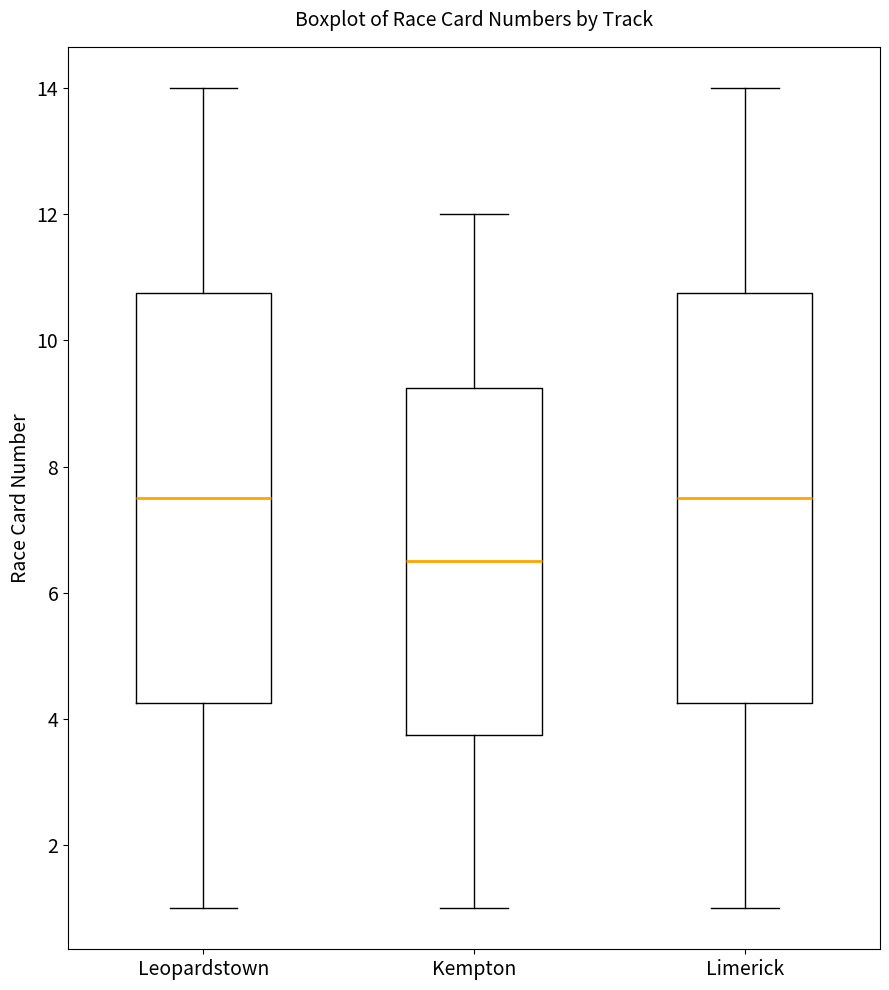

Reading left to right, read every box against the y-axis: the position of its median line, the range the box covers, and the ends of its whiskers. The values are not printed on the chart, so give them approximately, as read against the axis.

Leopardstown: median 7.6, box 4.2 to 10.8, whiskers 1.0 to 14.0
Kempton: median 6.6, box 3.8 to 9.2, whiskers 1.0 to 12.0
Limerick: median 7.6, box 4.2 to 10.8, whiskers 1.0 to 14.0